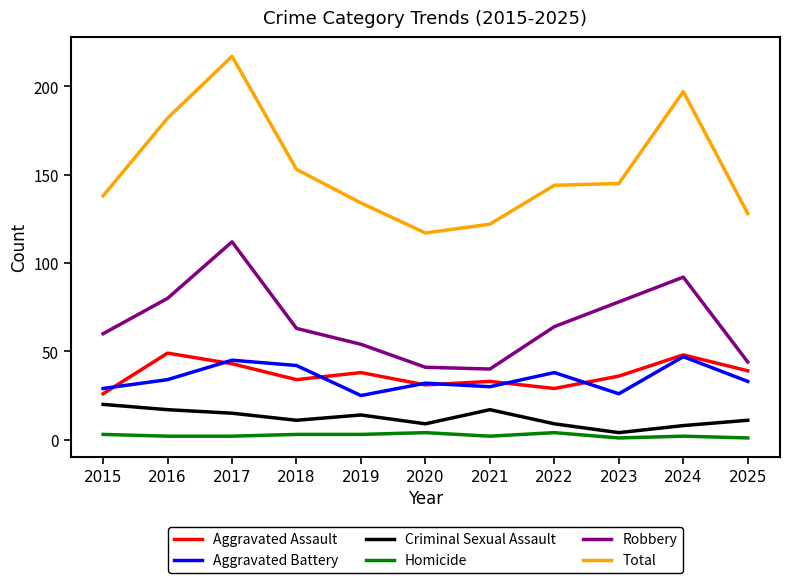

In Robbery, how many points are lower than both neighbors (excluding endpoints)?

1